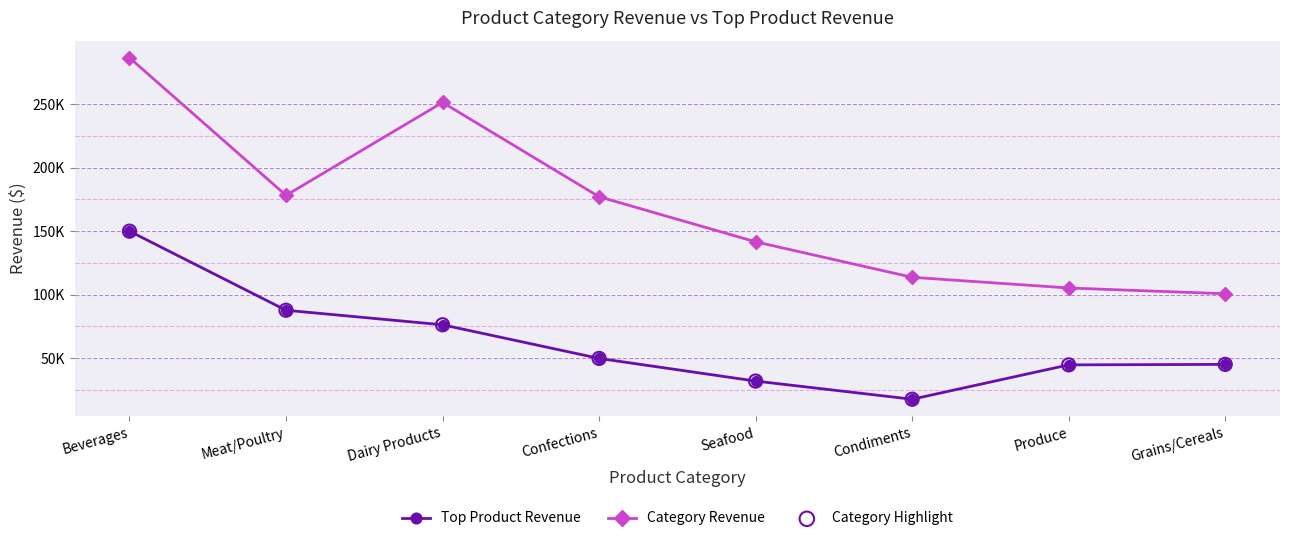

At how many categories does at least one series exceed 261933?

1